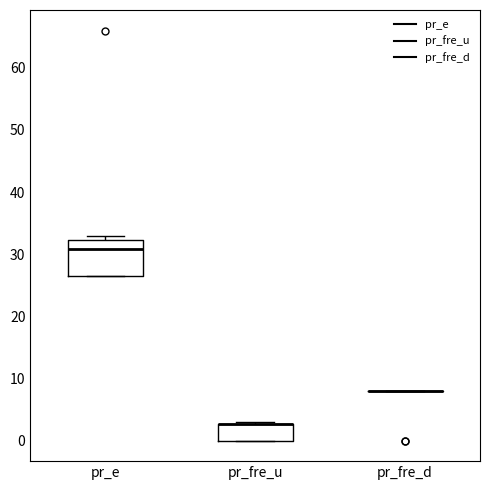

Reading left to right, transcribe this box plot: for each box, give where its median line is, the range the box spans, and where its two whiskers end, as read against the y-axis. The values are not printed on the chart, so give them approximately, as read against the axis.

pr_e: median 31, box 27 to 32, whiskers 27 to 33
pr_fre_u: median 3 (drawn on the box's upper edge), box 0 to 3, whiskers 0 to 3
pr_fre_d: box collapsed to a line at 8, whiskers 8 to 8